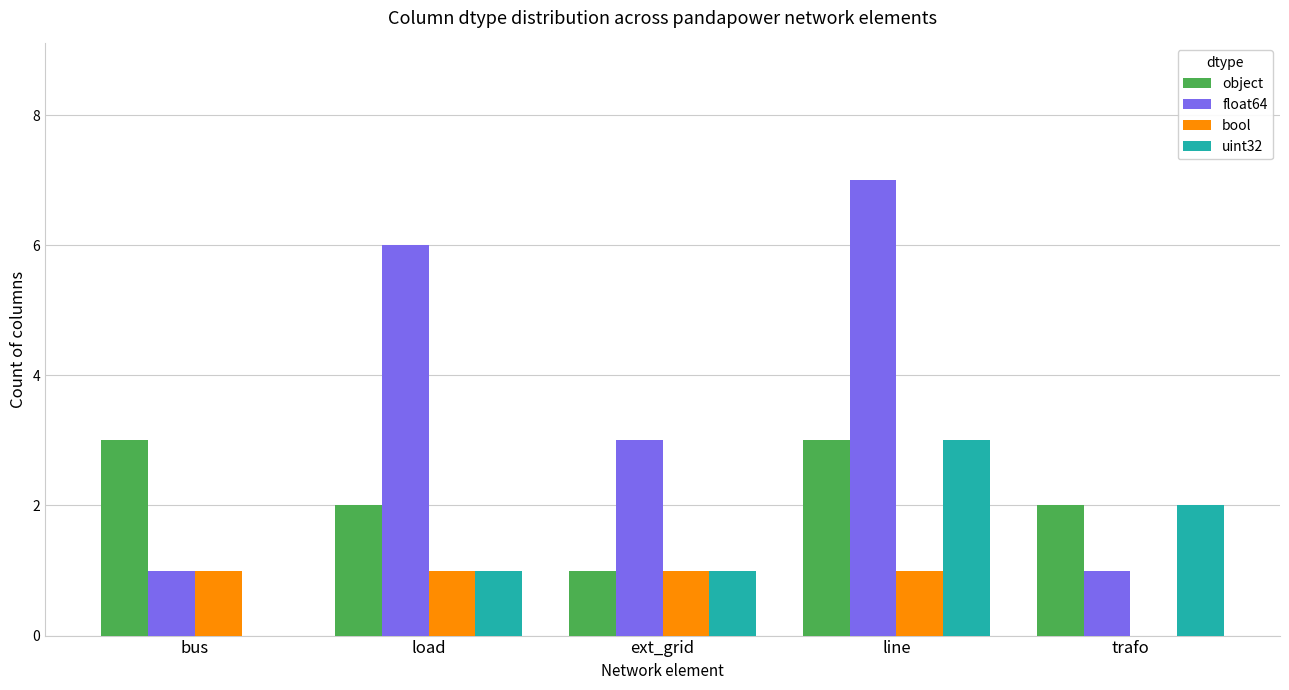

How many series are shown in this chart?

4